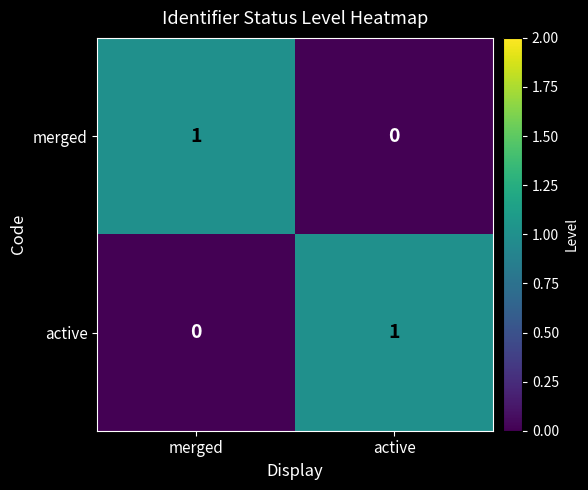

What is the spread (max minus min) of values at merged?

1